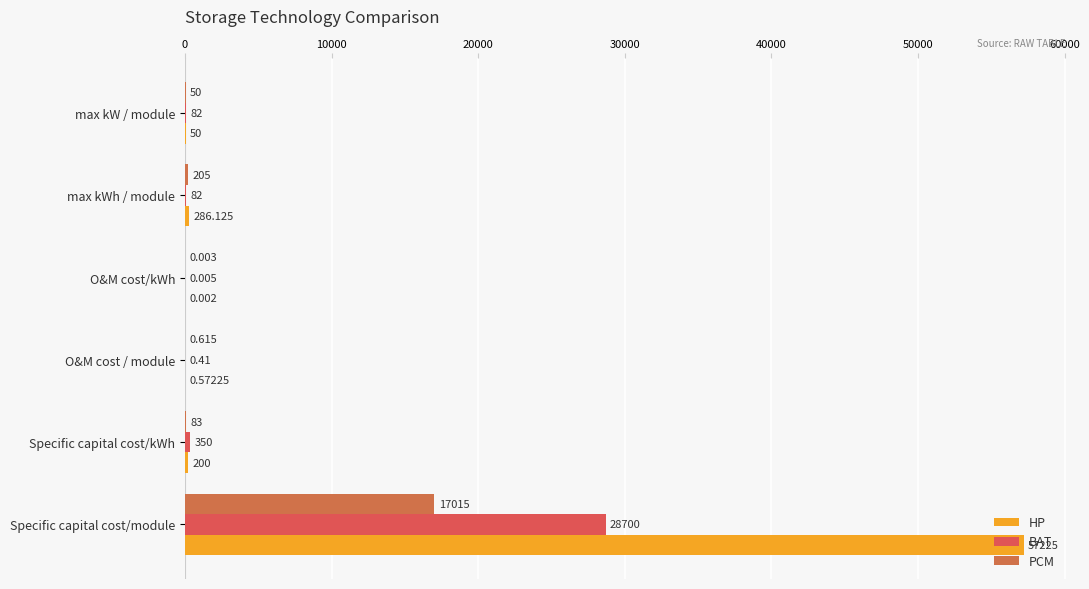

How many distinct data groups are displayed?

3